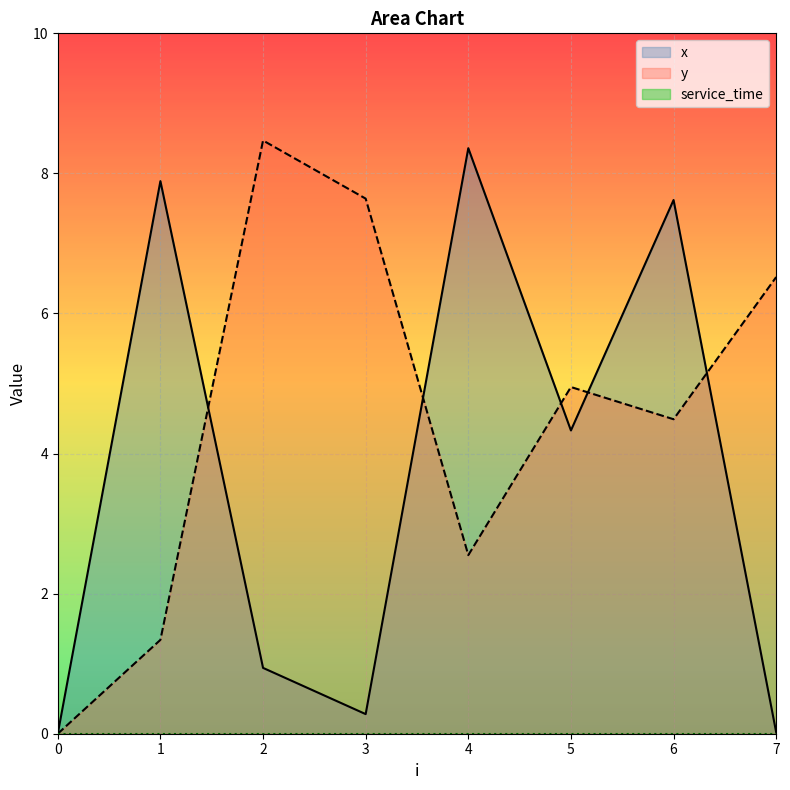

At how many categories does at least one series exceed 5?

6